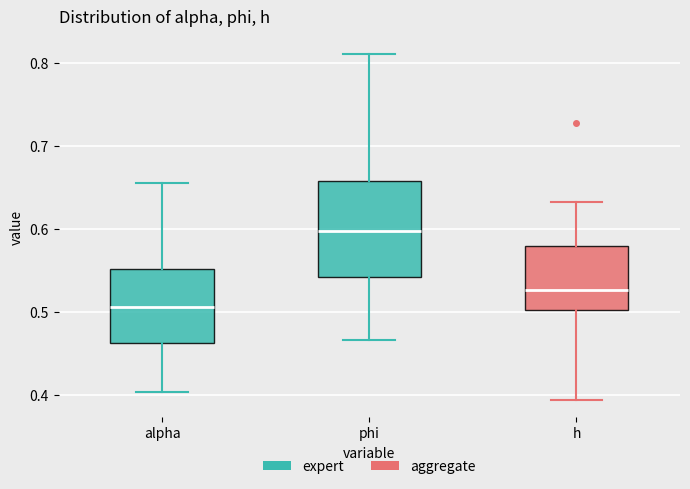

Which box has the highest median line?

phi